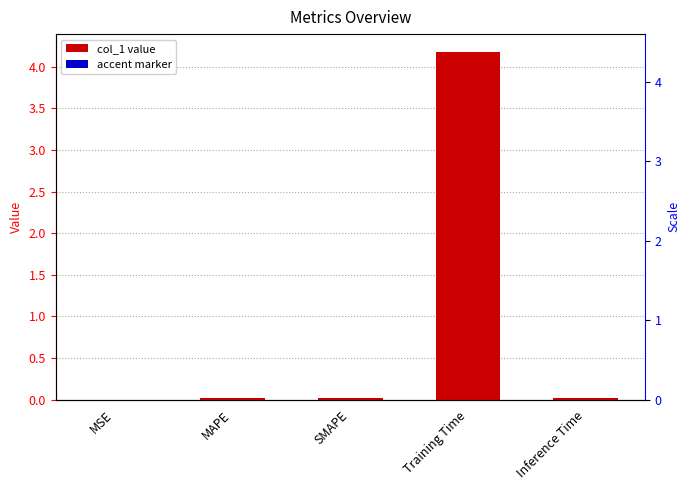

Reading right to left, extract all data points from this chart.

Inference Time=0.0	Training Time=4.2	SMAPE=0.0	MAPE=0.0	MSE=0.0